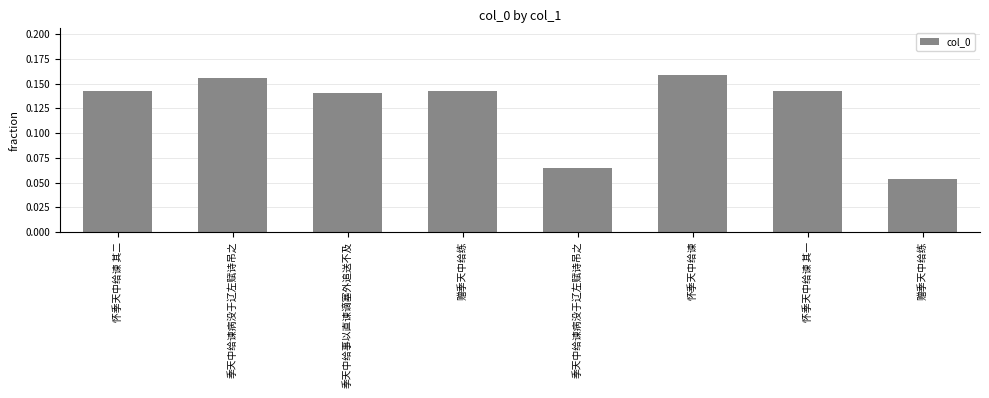

How many bars are there in total?

8